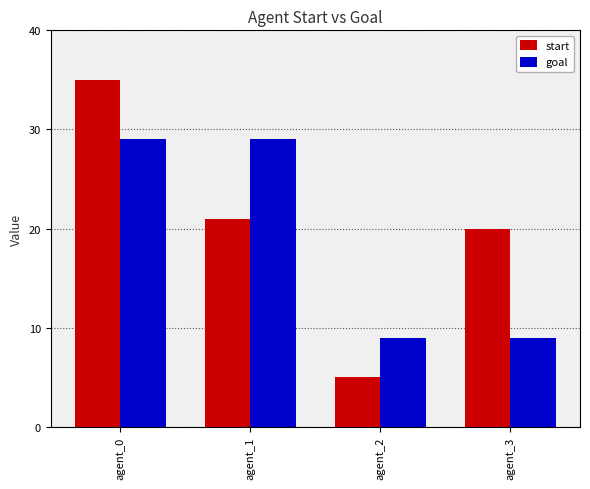

What is the value of the goal bar at the 1st from the left?

29